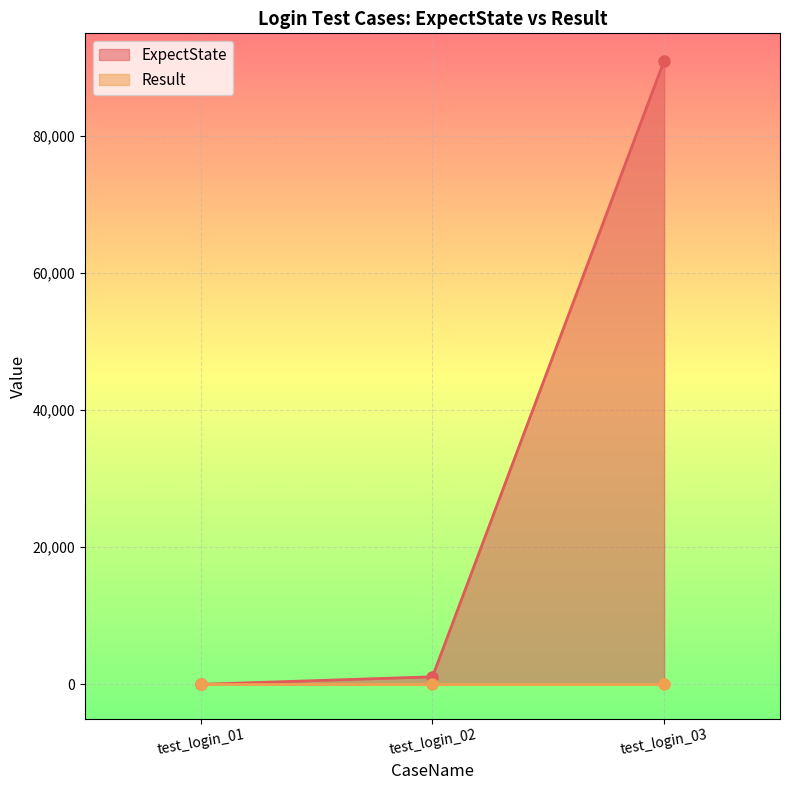

What is the change in value from test_login_02 to test_login_03?

+89905